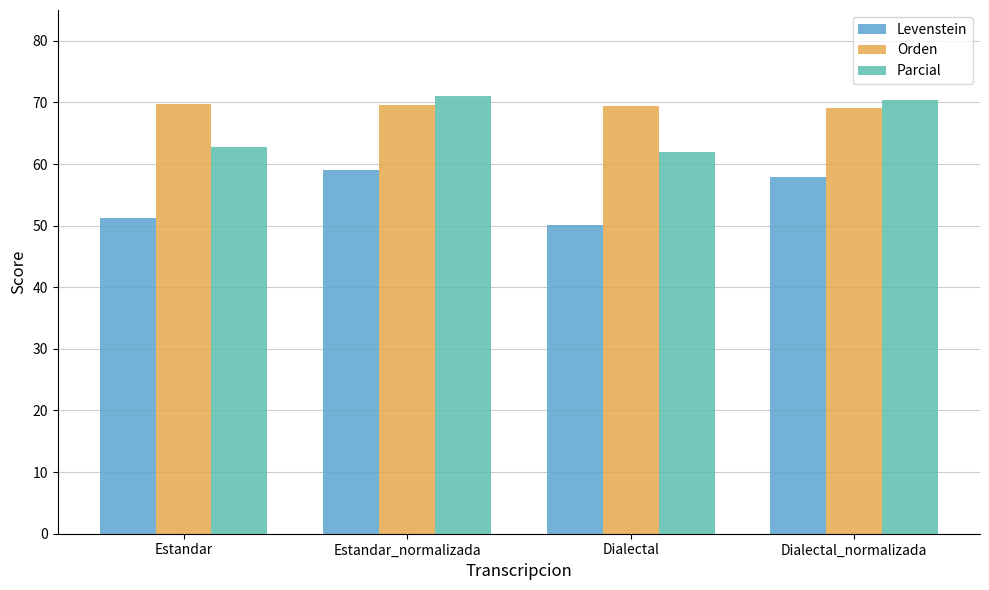

At how many categories does at least one series exceed 53?

4